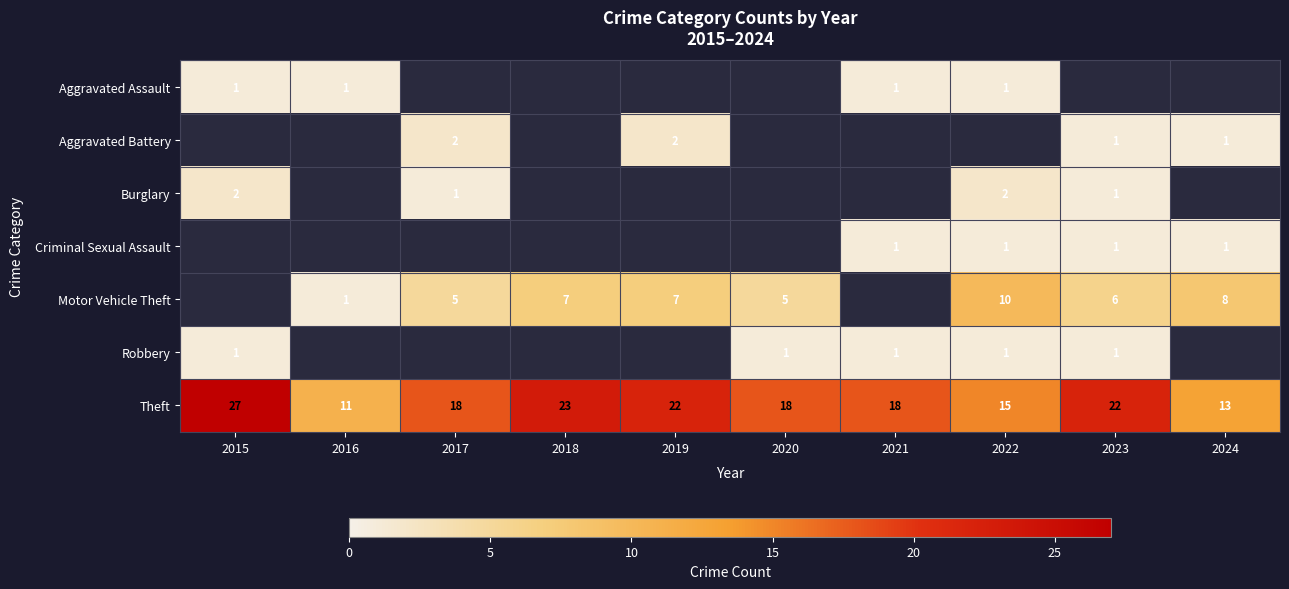

True or false: Theft has a value of 18 at 2017.

True